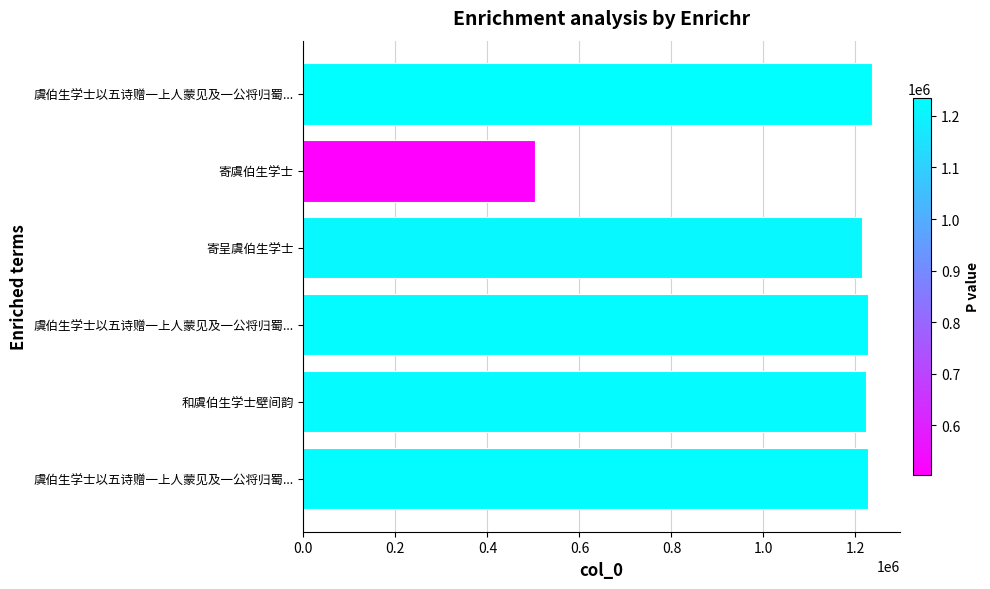

What is the minimum value shown in the chart?

504420